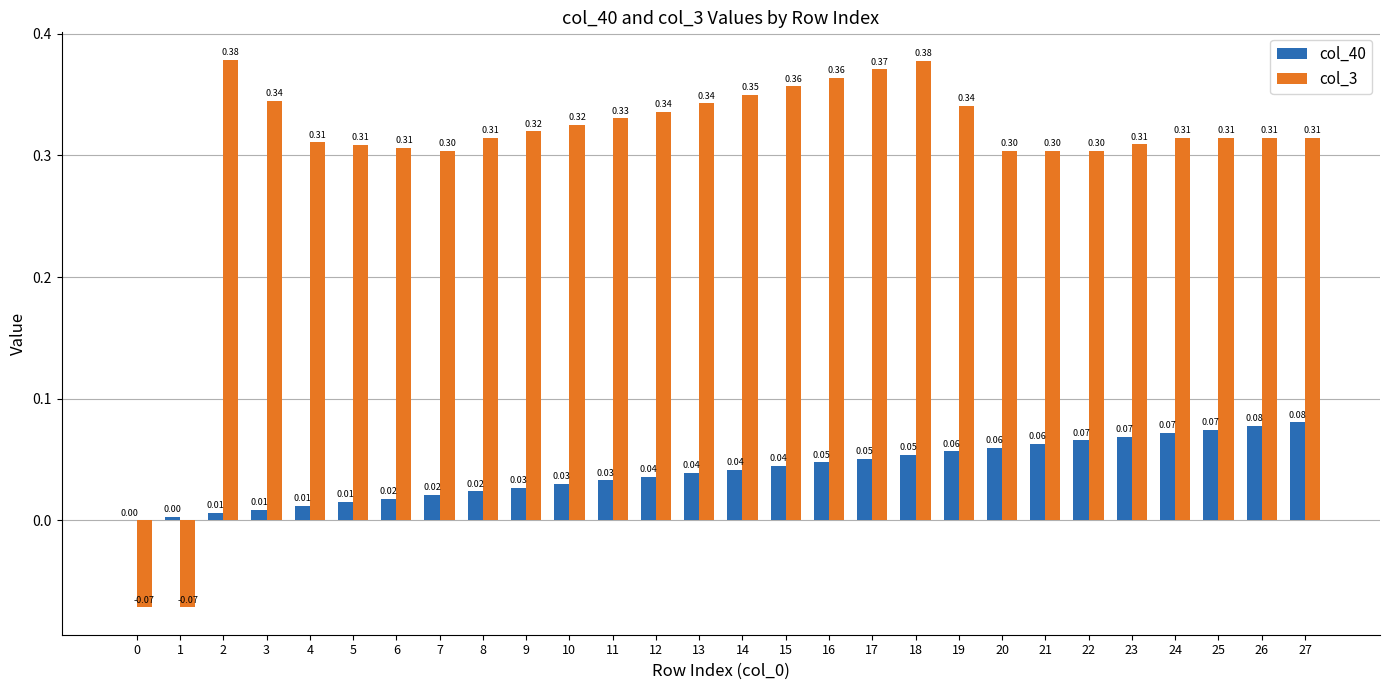

How many groups of bars are there?

28